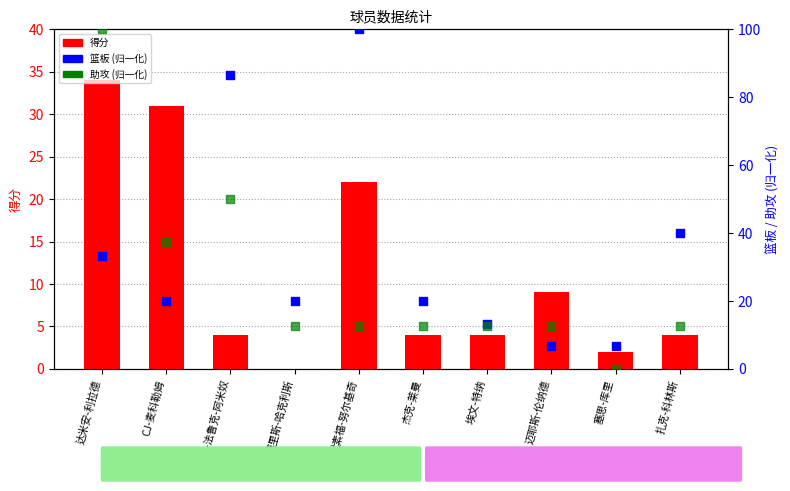

What is the total value across all series at CJ-麦科勒姆?

88.5